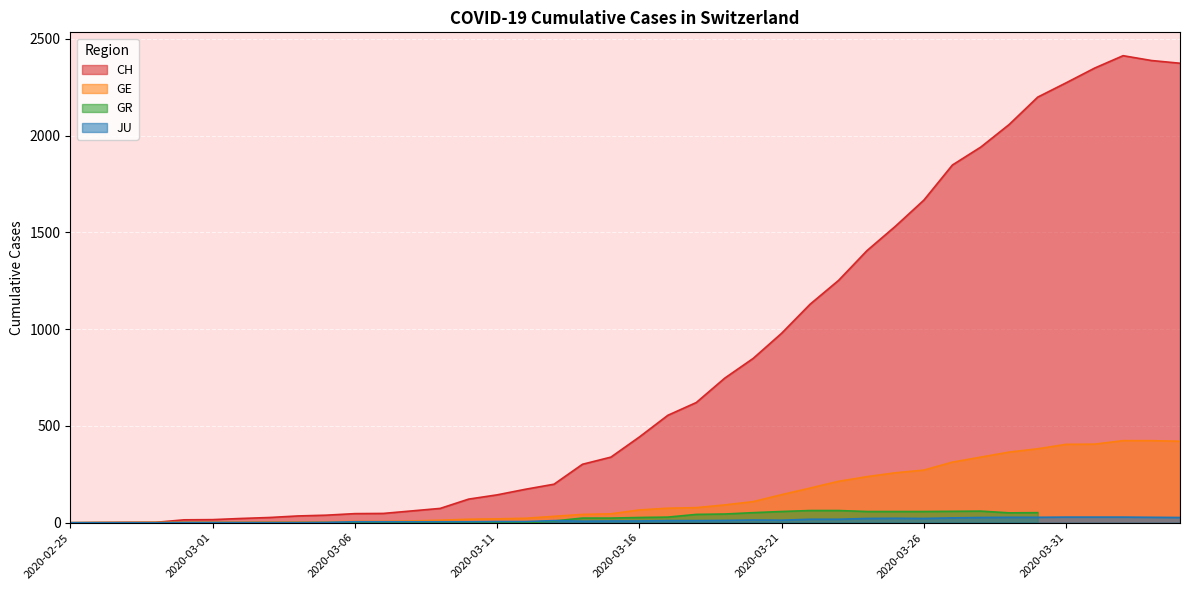

Between 2020-03-08 and 2020-03-09, which series saw the biggest shift?

CH